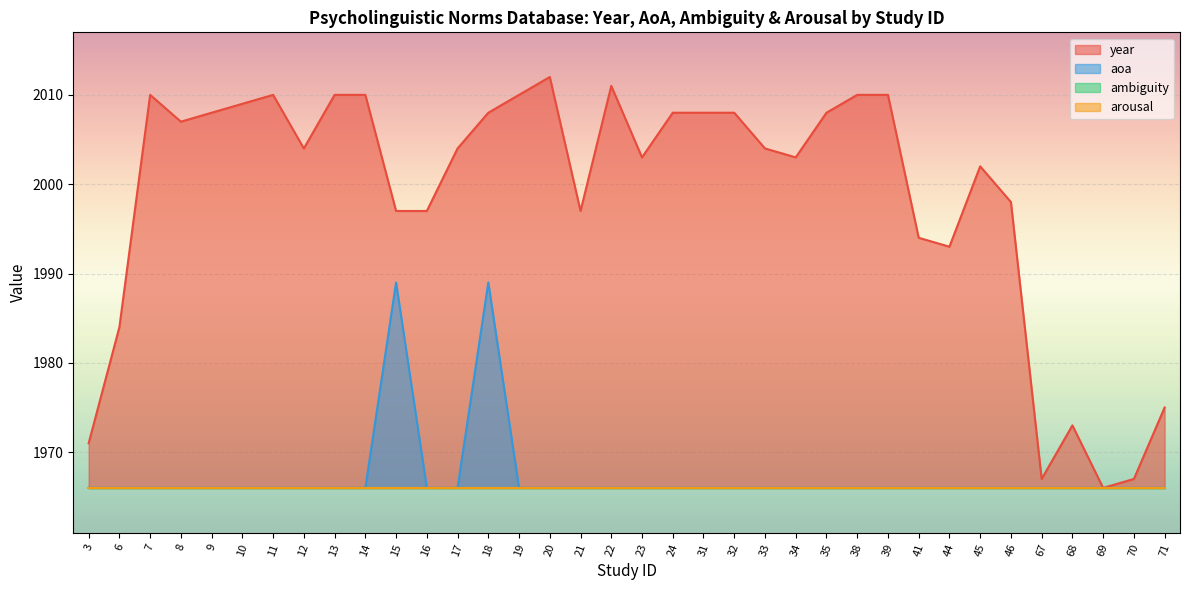

How many data points in year are less than 2004?

16